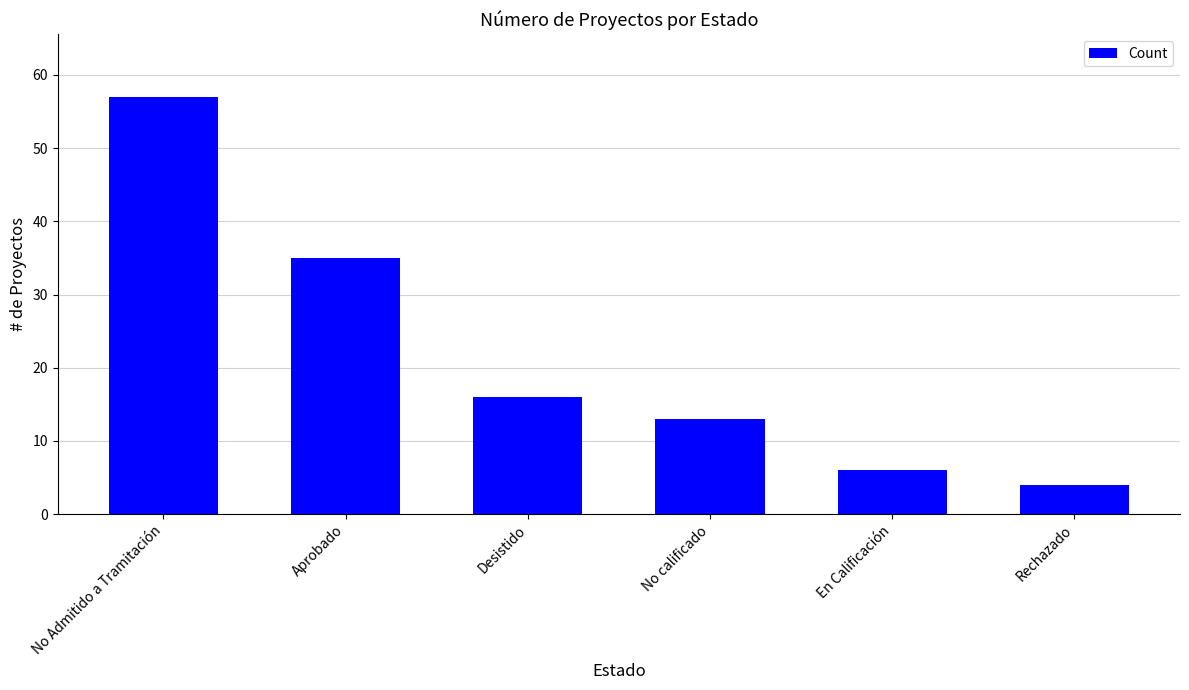

List the labels in order of value, largest first.

No Admitido a Tramitación, Aprobado, Desistido, No calificado, En Calificación, Rechazado